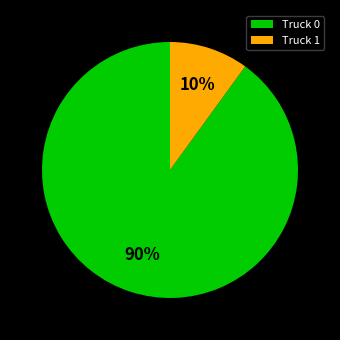

Which slice is the largest?

Truck 0